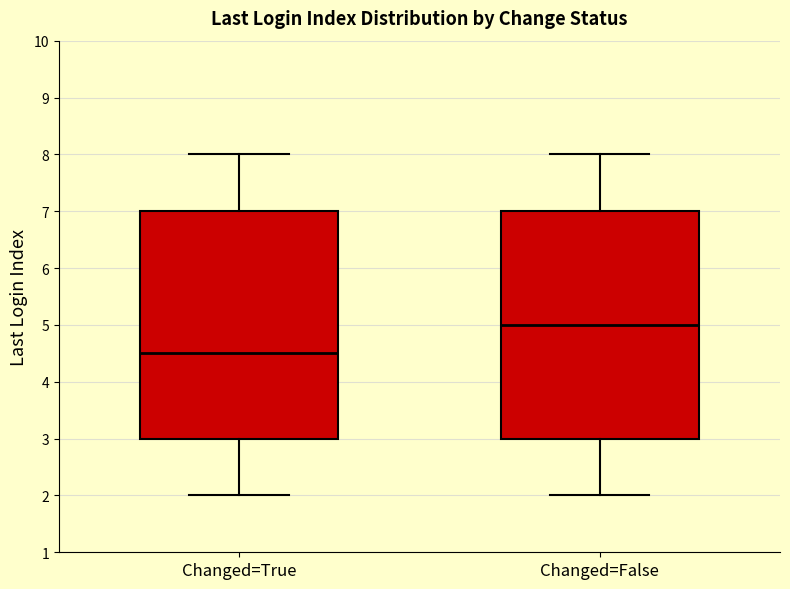

Reading left to right, transcribe this box plot: for each box, give where its median line is, the range the box spans, and where its two whiskers end, as read against the y-axis. The values are not printed on the chart, so give them approximately, as read against the axis.

Changed=True: median 4.5, box 3.0 to 7.0, whiskers 2.0 to 8.0
Changed=False: median 5.0, box 3.0 to 7.0, whiskers 2.0 to 8.0